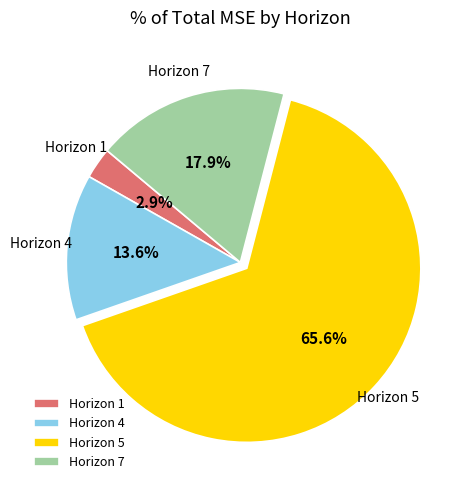

Which has a higher value, Horizon 1 or Horizon 7?

Horizon 7